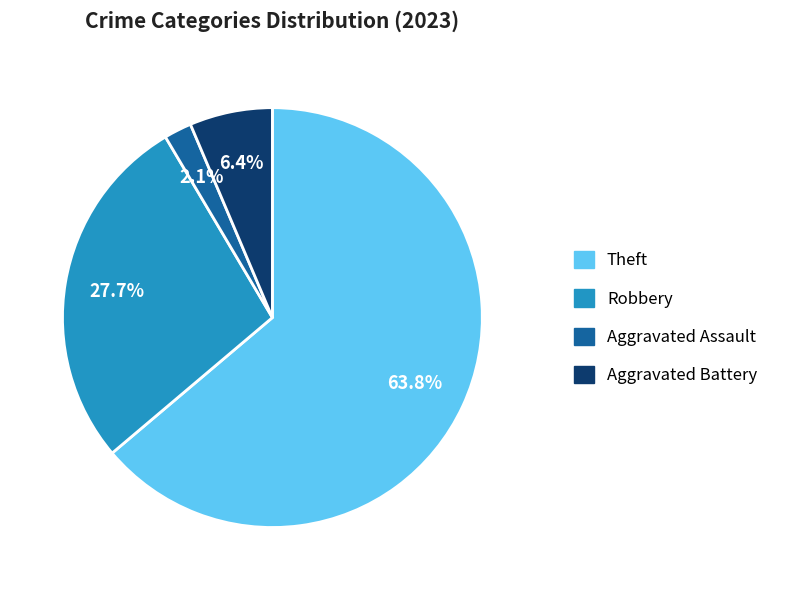

True or false: Aggravated Battery accounts for 6% of the total.

True